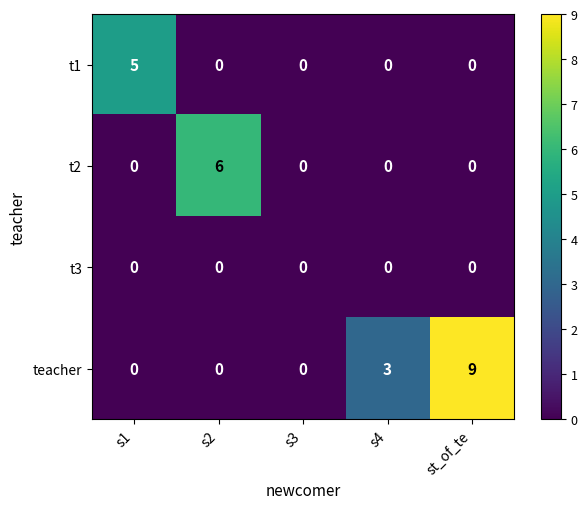

Which series has the widest spread of values?

teacher